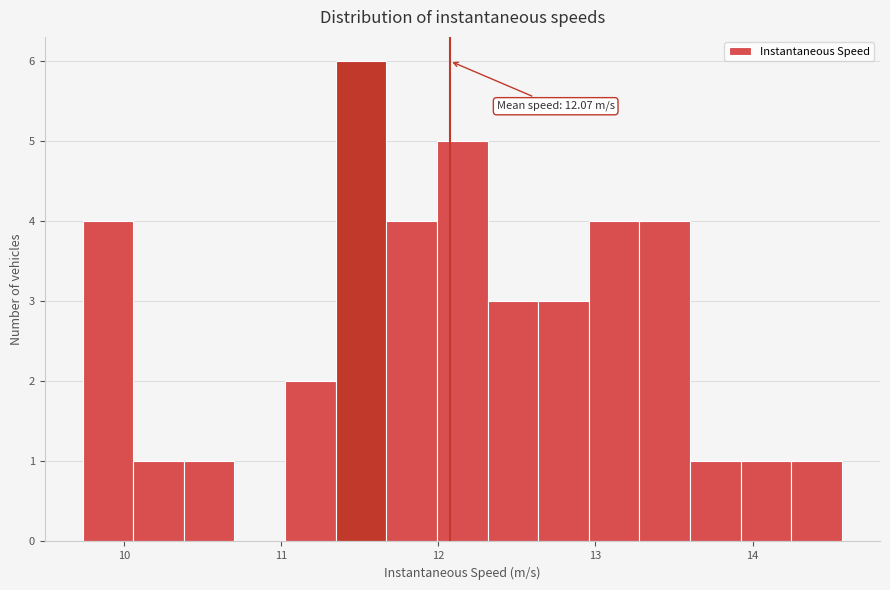

Around what value on the x-axis is the tallest bar? Give the approximate position of its centre, as read against the axis.

11.5